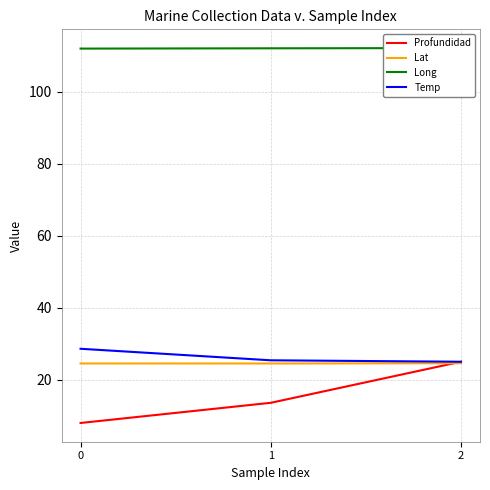

Which series changed the most between 0 and 1?

Profundidad